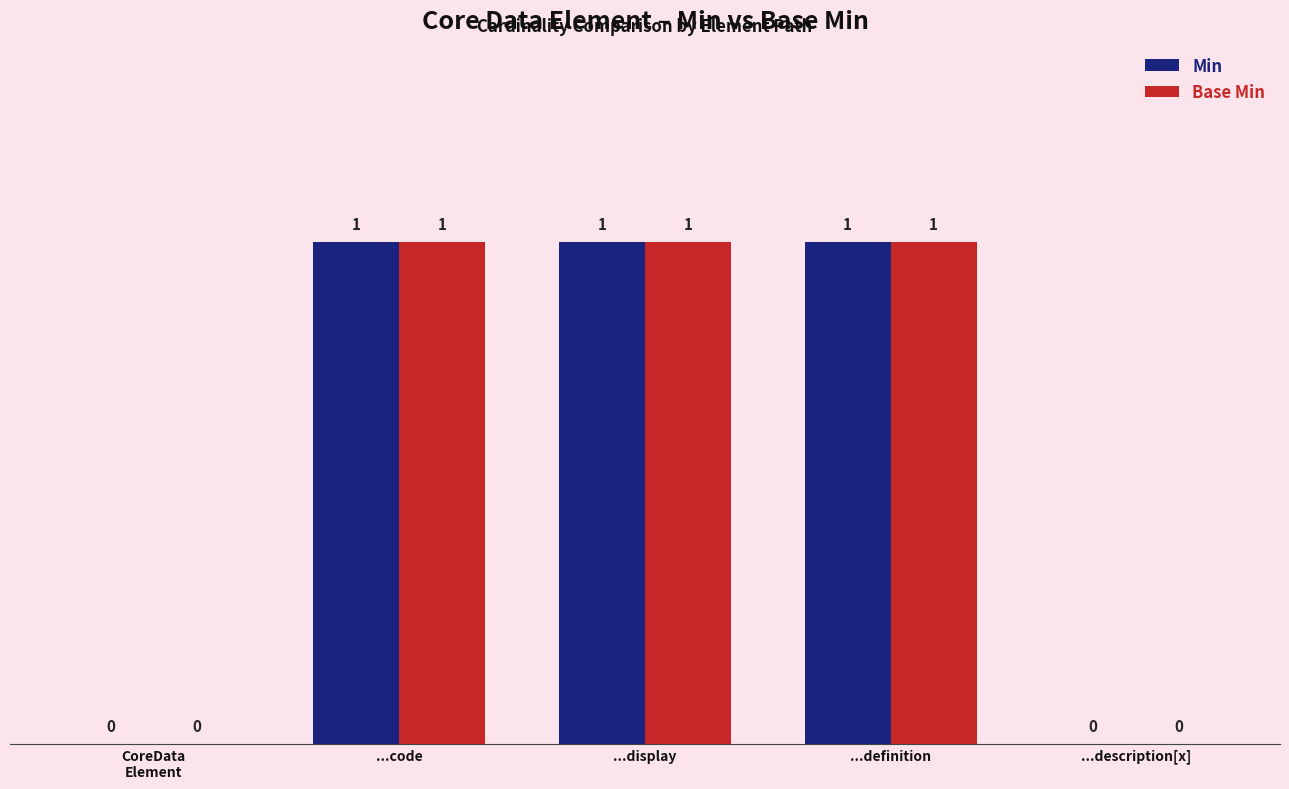

What is the sum of the Base Min values at ...definition and CoreData
Element?

1